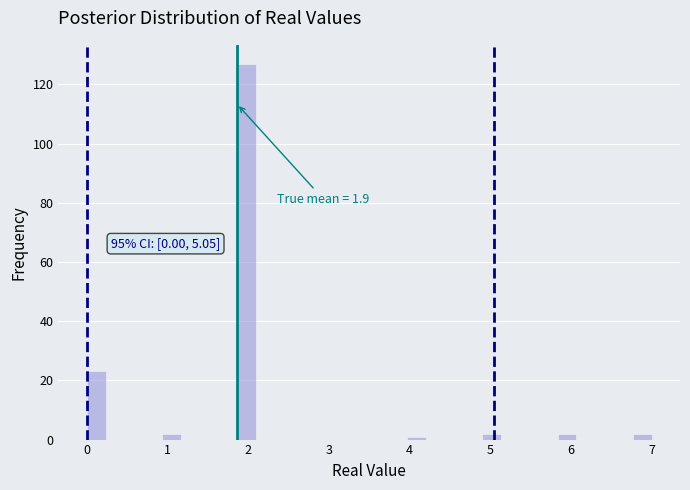

Around what value on the x-axis is the tallest bar? Give the approximate position of its centre, as read against the axis.

2.0